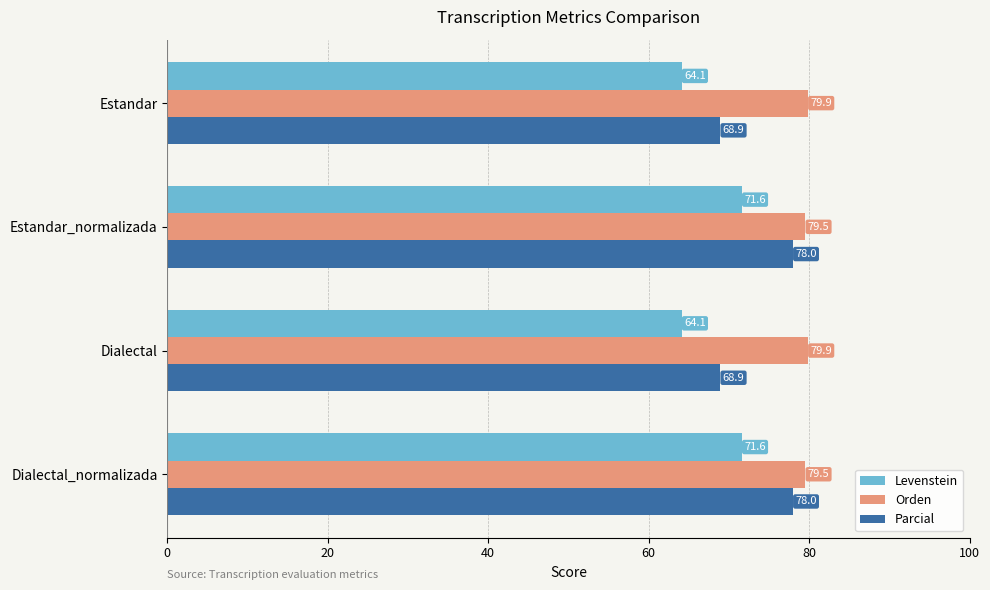

What is the lowest value of the Levenstein series?

64.1